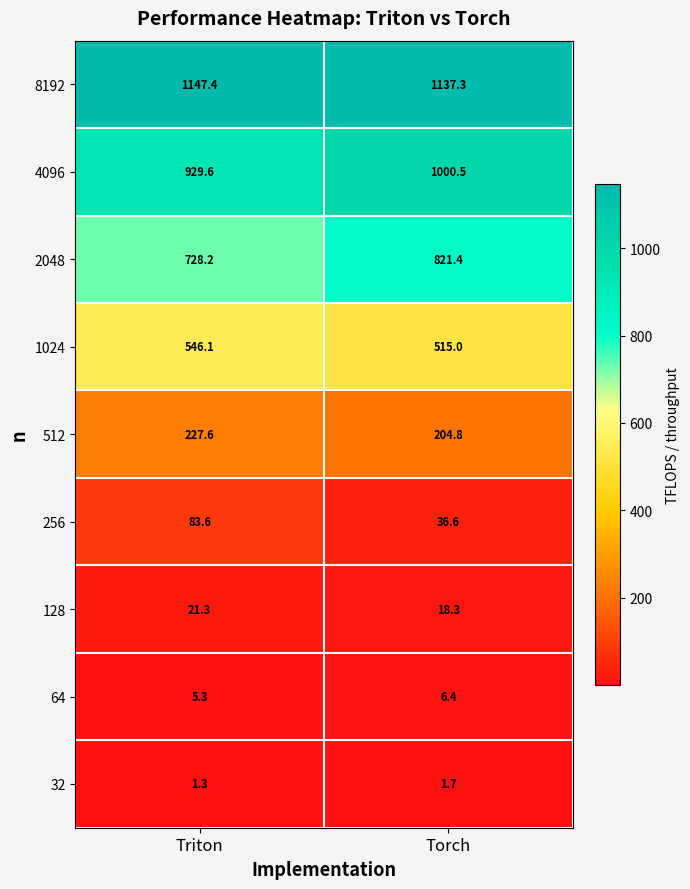

Which series has the largest range (max minus min)?

2048